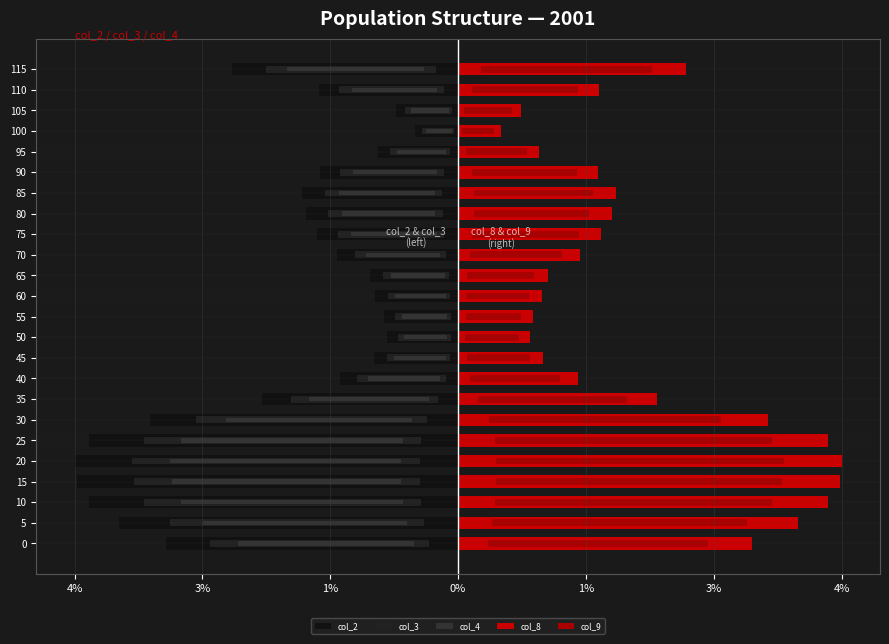

Is the value of col_2 at 85 greater than the value of col_9 at 40?

No